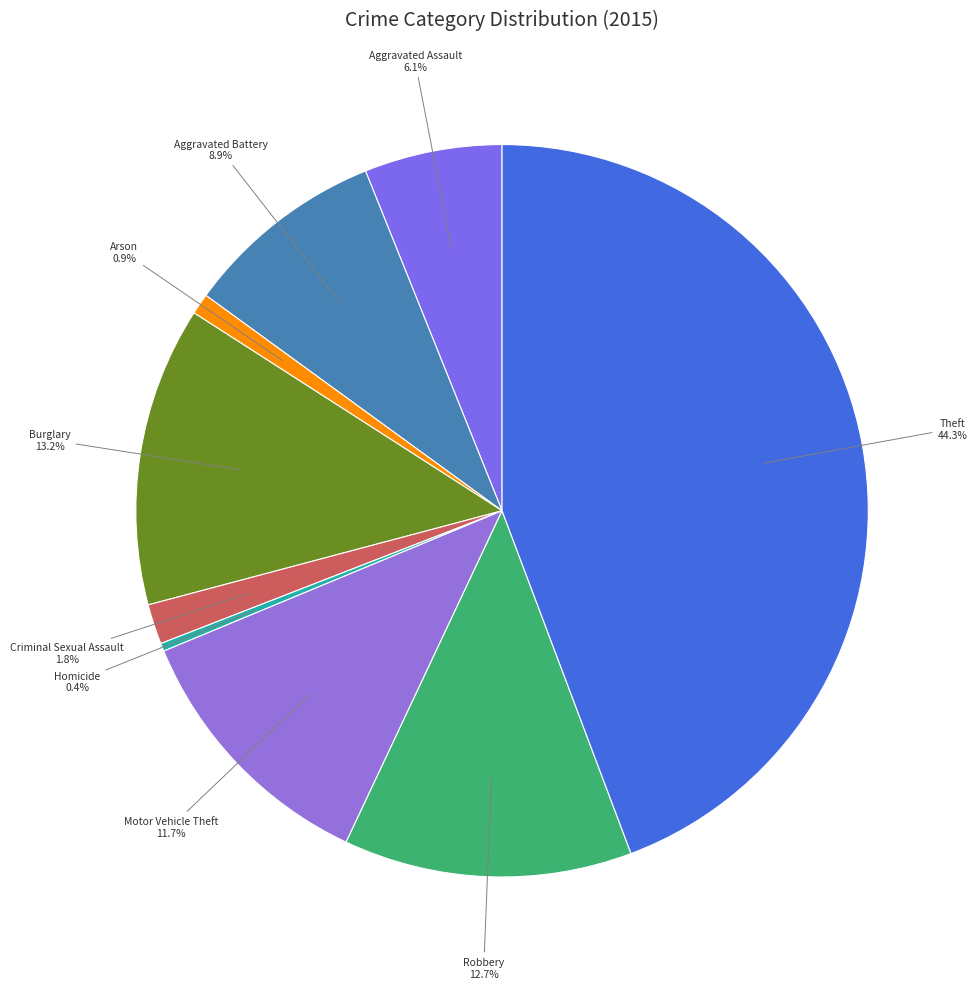

How many slices are in this pie chart?

9